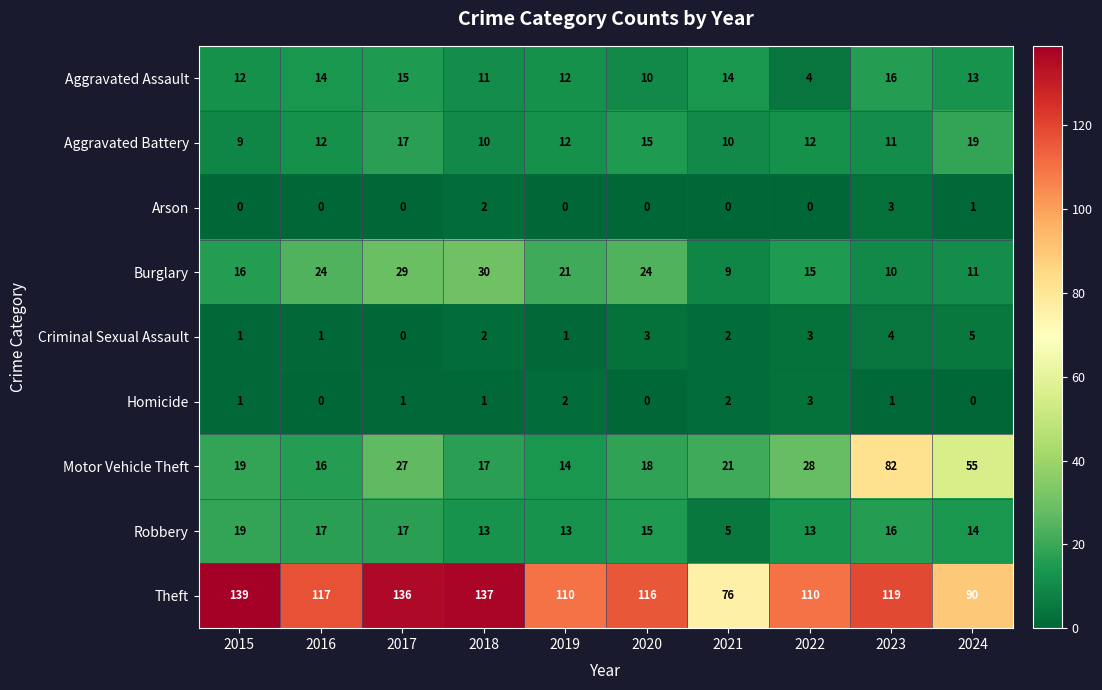

Which series changed the most between 2020 and 2023?

Motor Vehicle Theft